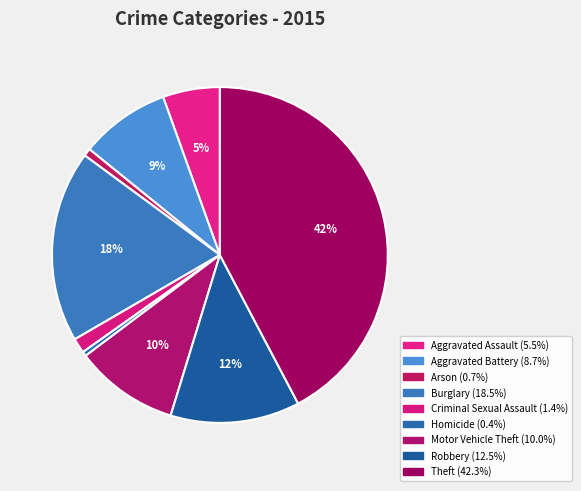

The Burglary slice represents 30% of the pie. True or false?

False